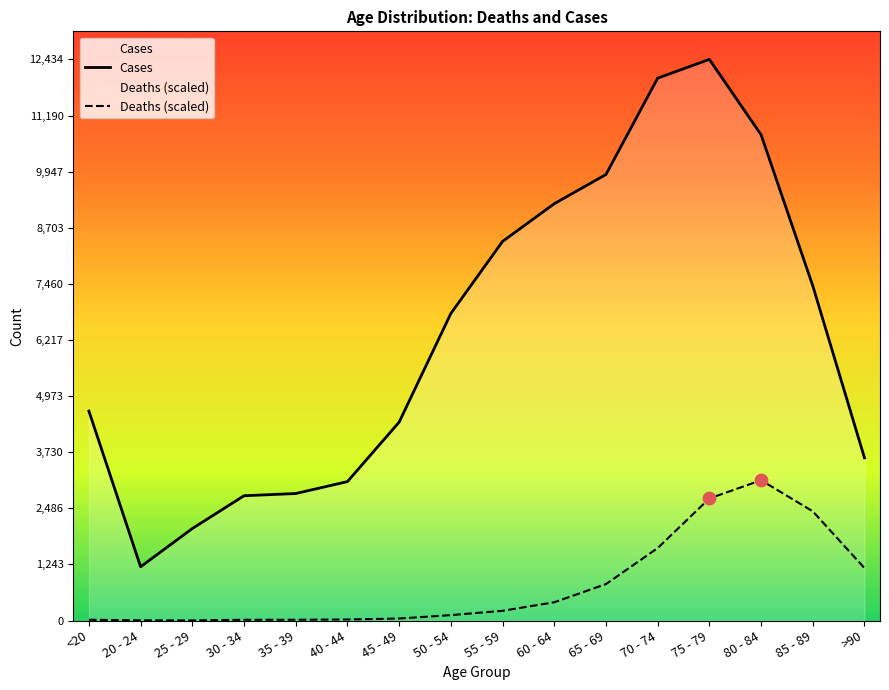

At how many categories does at least one series exceed 4640?

9